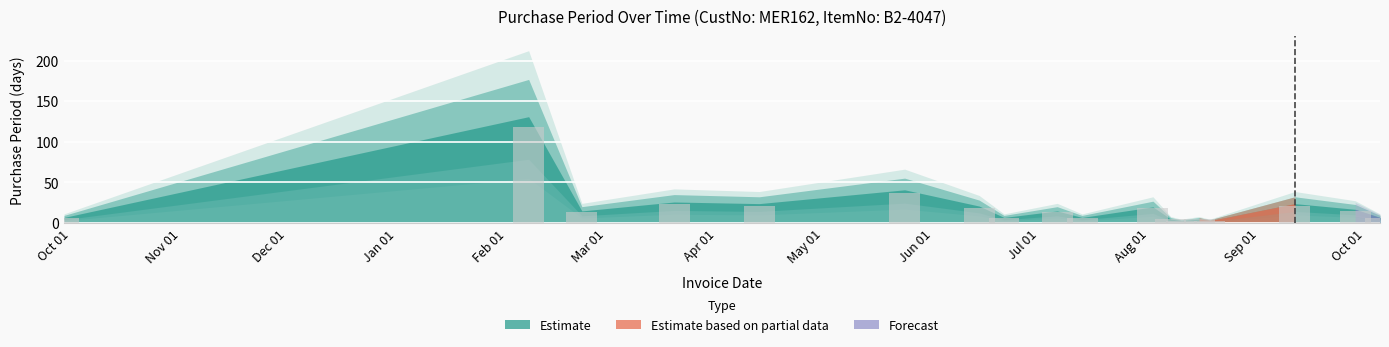

Count the number of categories in the chart.

18